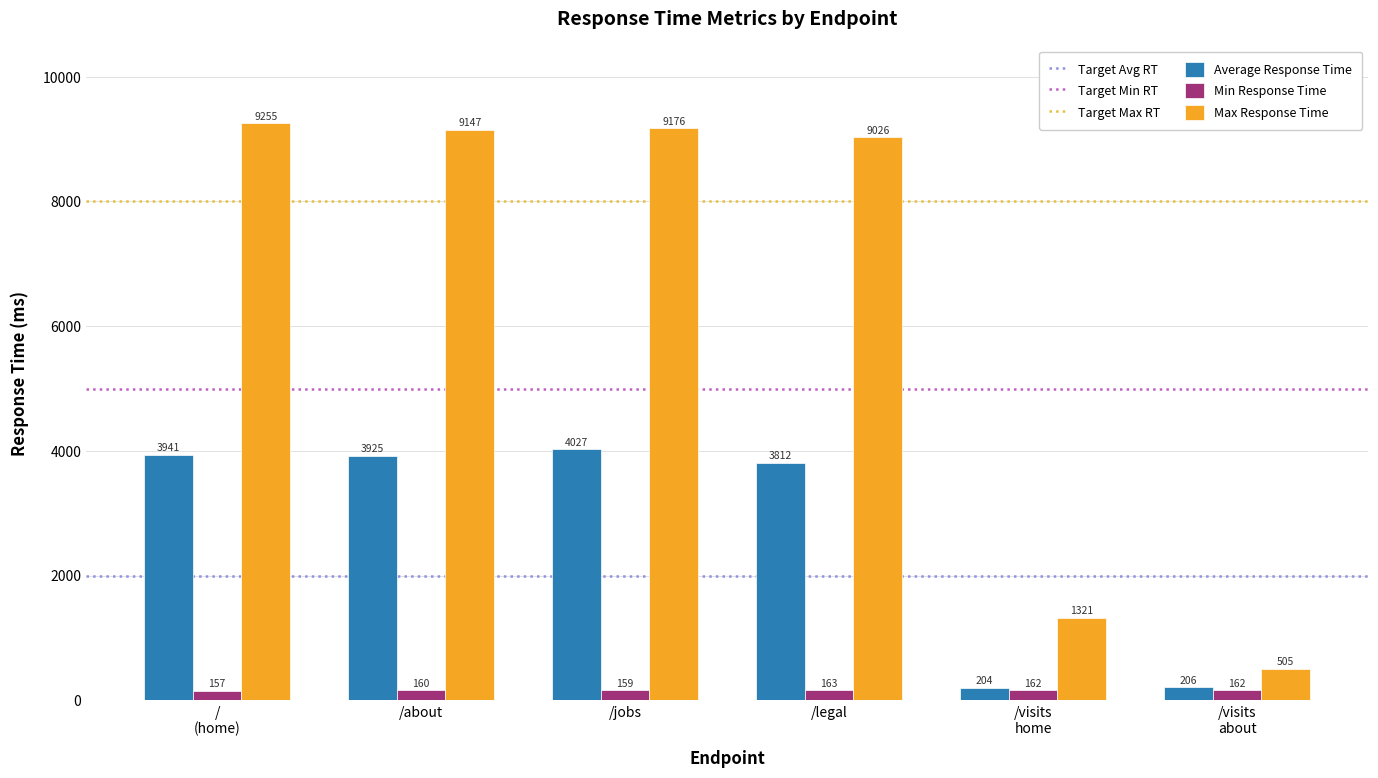

How many distinct data groups are displayed?

3